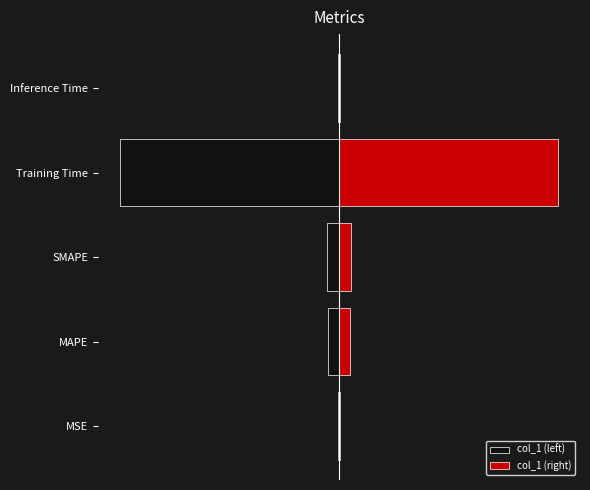

Reading right to left, what are all the values shown in this chart?

col_1 (left): -0.0	-3.5	-0.2	-0.2	-0.0
col_1 (right): 0.0	3.5	0.2	0.2	0.0